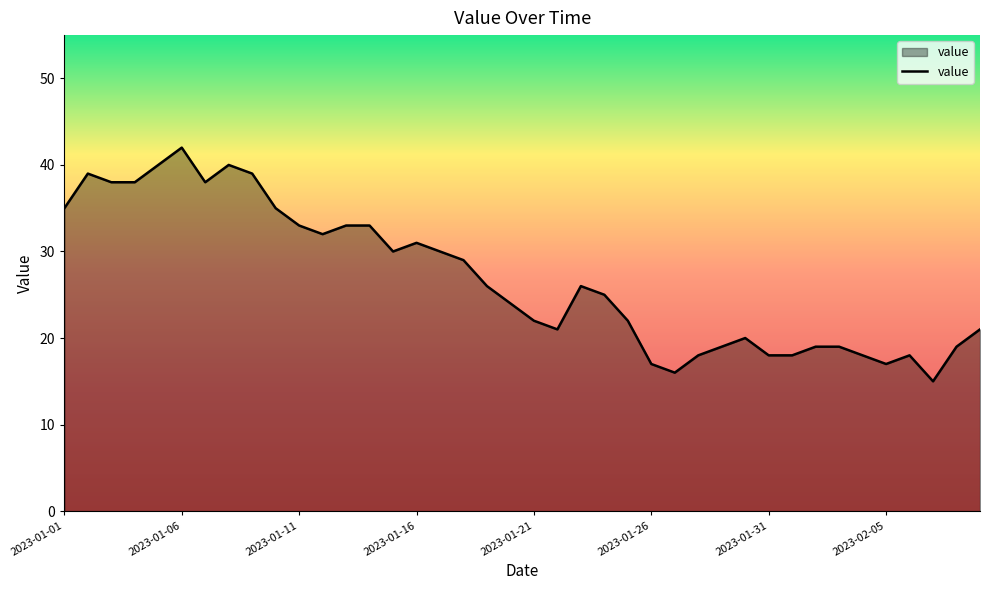

What is the smallest value displayed?

15